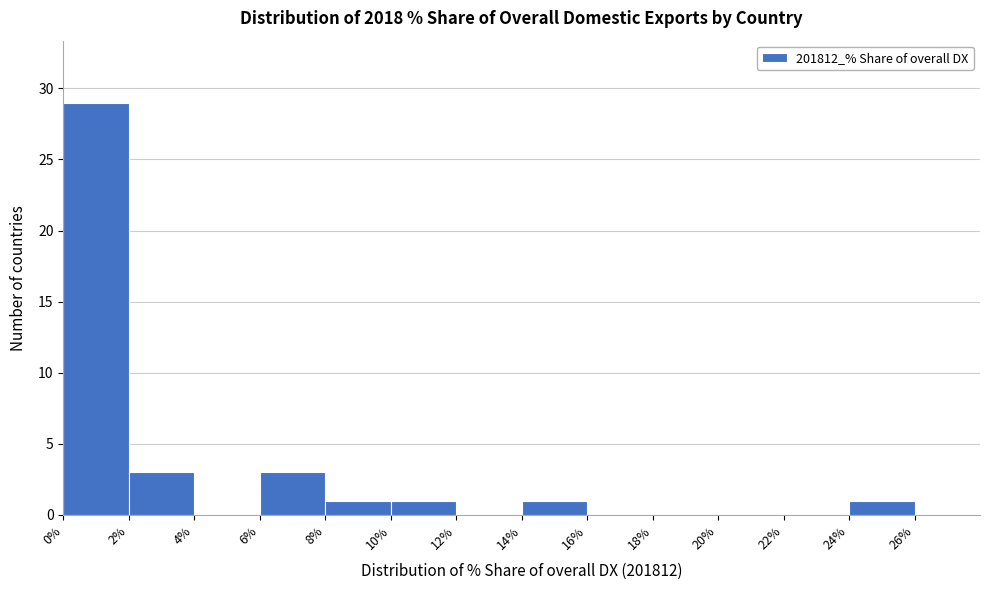

Reading left to right, list every bar in this chart as the range it spans on the x-axis followed by its height. The values are not printed on the chart, so give them approximately, as read against the axis.

0 to 2: 29
2 to 4: 3
4 to 6: 0
6 to 8: 3
8 to 10: 1
10 to 12: 1
12 to 14: 0
14 to 16: 1
16 to 18: 0
18 to 20: 0
20 to 22: 0
22 to 24: 0
24 to 26: 1
26 to 28: 0